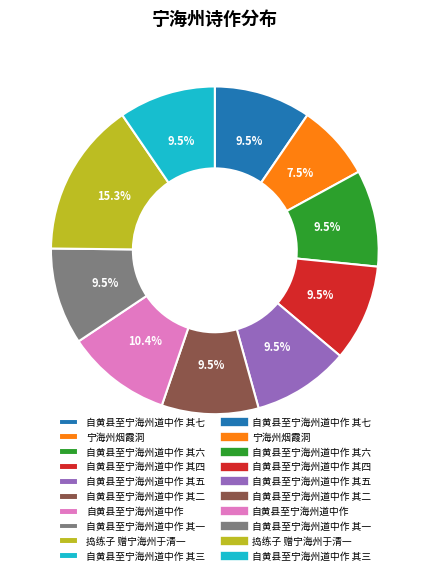

Is there any slice that represents more than half of the pie?

No